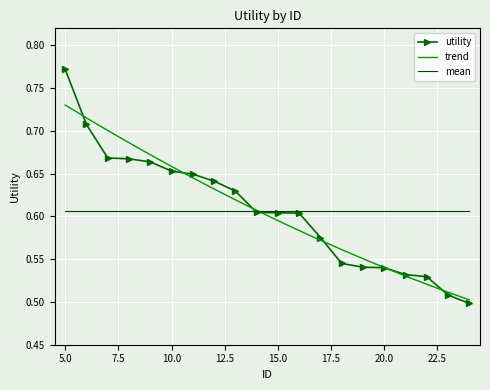

Count the values in the range 0 to 1.

20